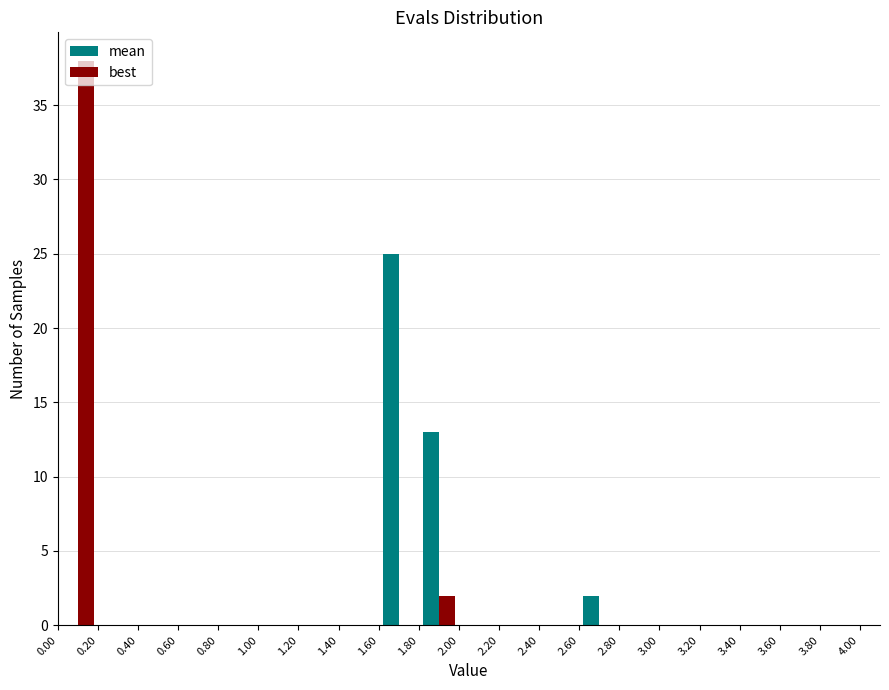

What is the height of the mean bar covering 1.80 to 2.00 on the x-axis? The values are not printed on the chart, so give them approximately, as read against the axis.

13